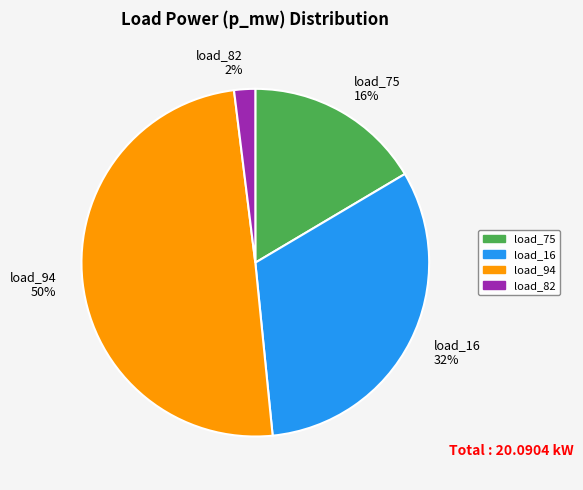

Is it true that load_16 is 32% of the pie?

True